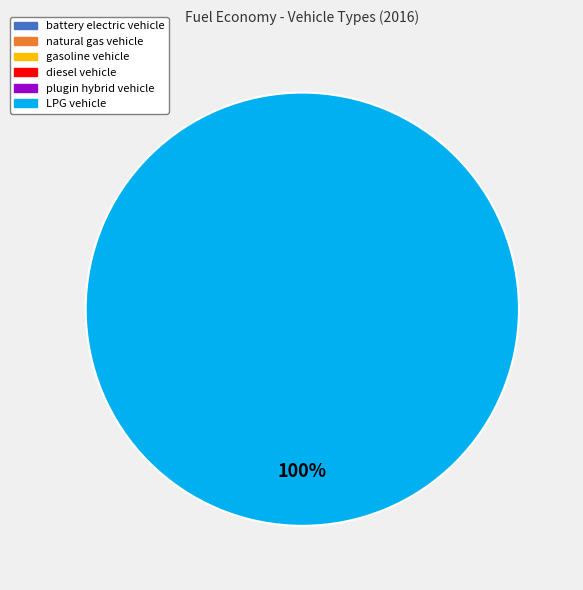

Is there a majority slice in this chart?

Yes